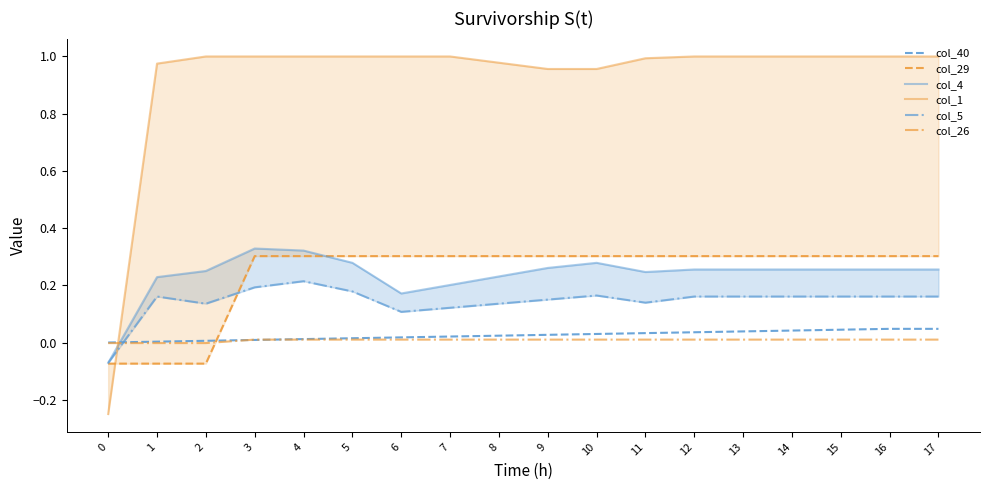

Count the col_5 values in the range 0 to 1.

17